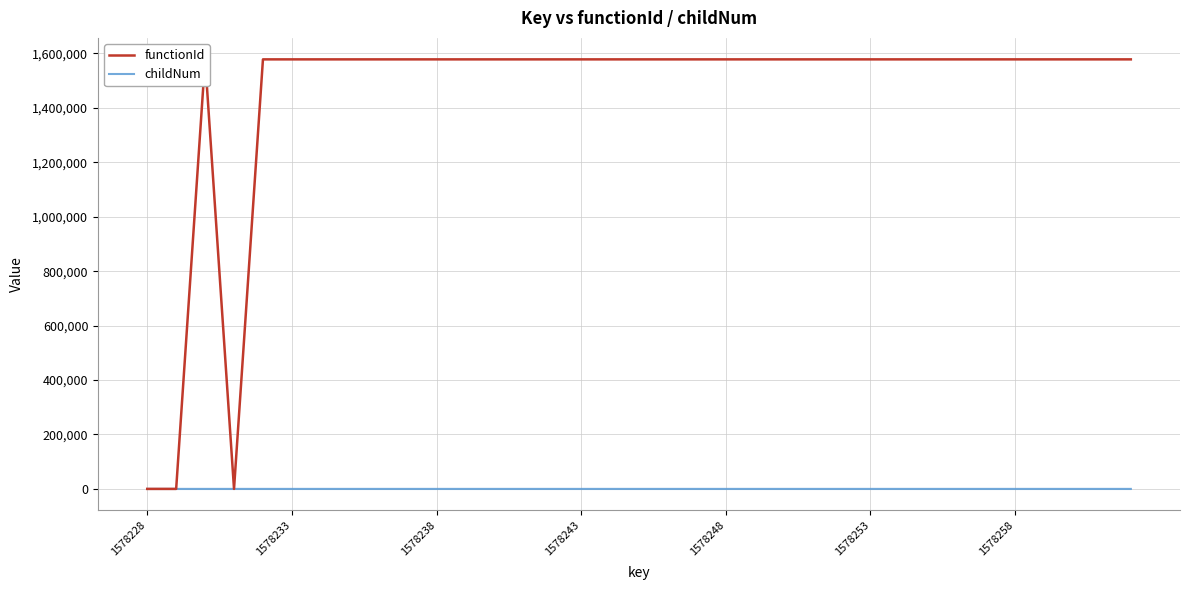

What is the difference between the highest and lowest values at 18?

1578218